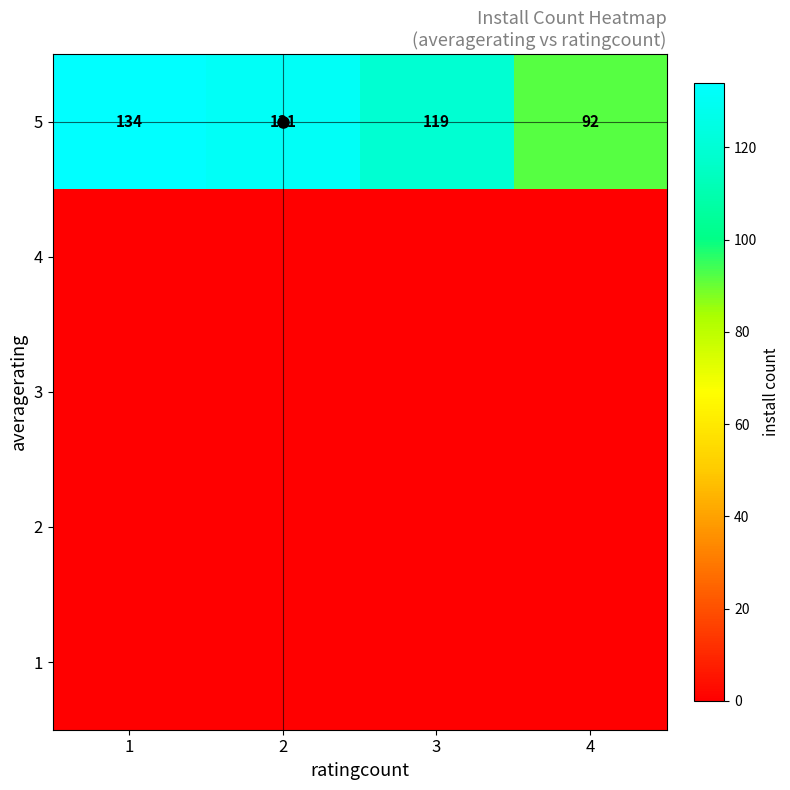

Read the 5 value at 3.

119